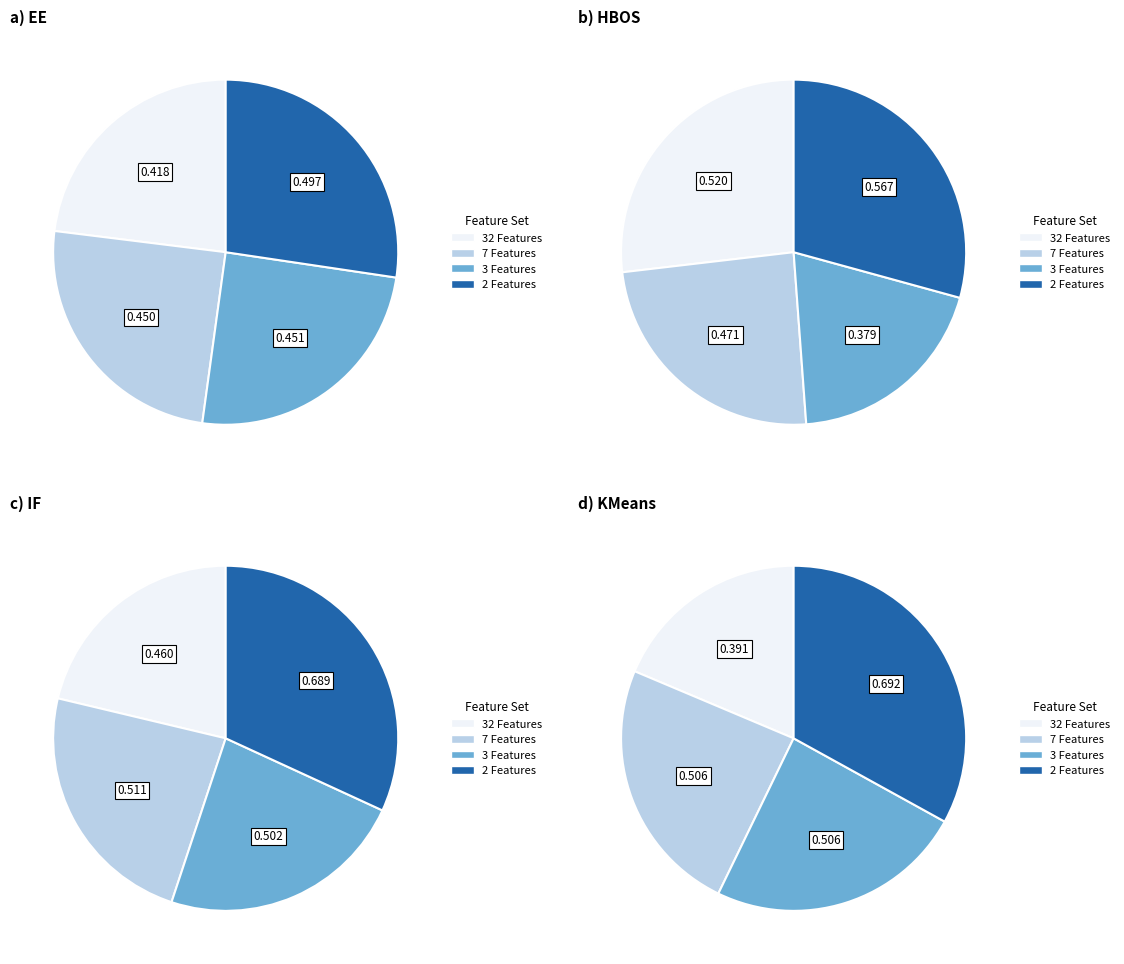

What percentage is NOT represented by 7 Features?

75.2%